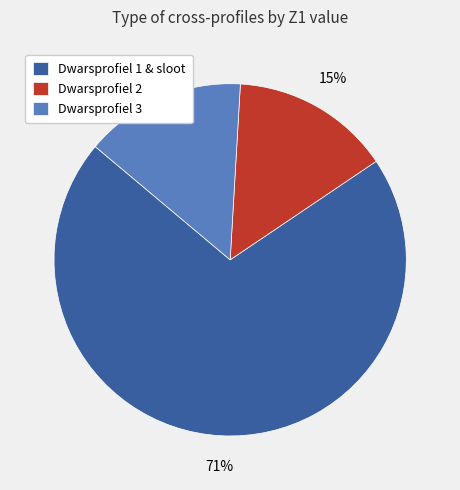

To the nearest percent, what percentage of the pie is Dwarsprofiel 3?

15%